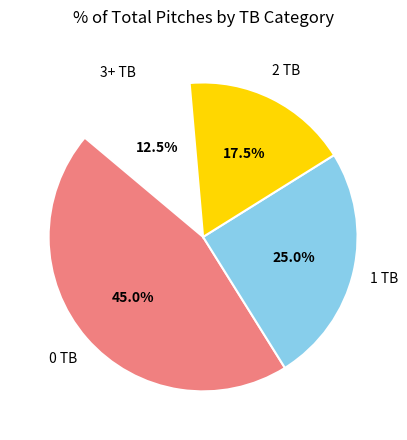

Is there a majority slice in this chart?

No